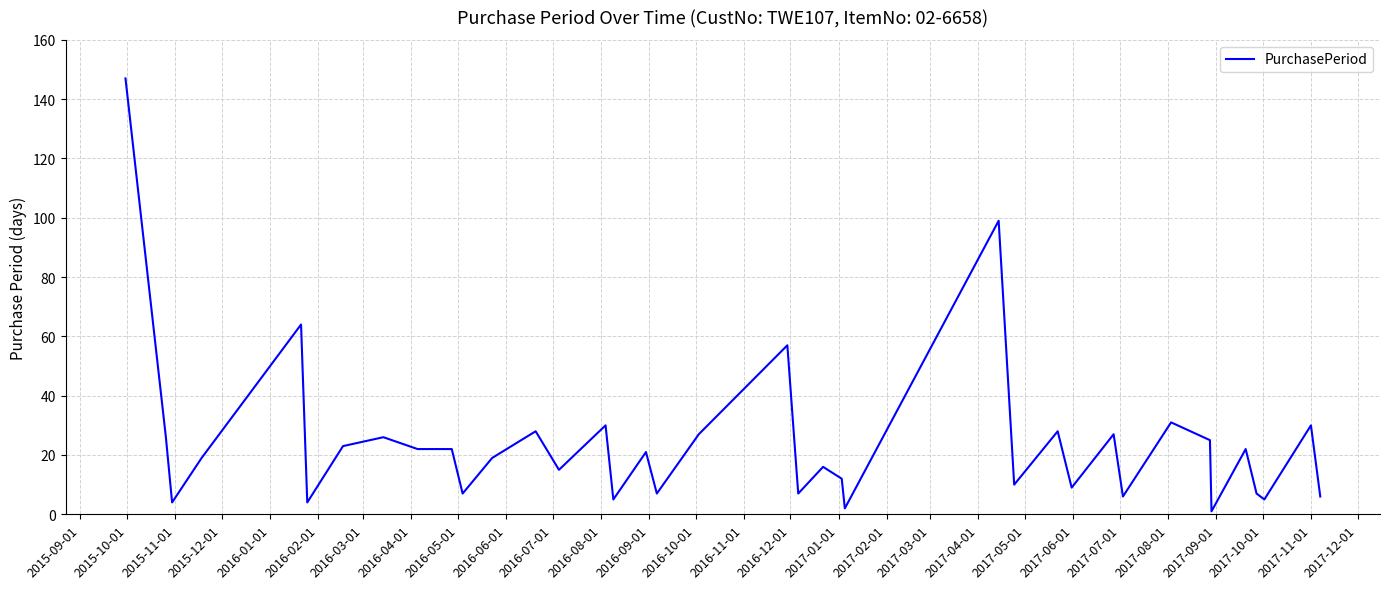

What is the maximum value shown in the chart?

147